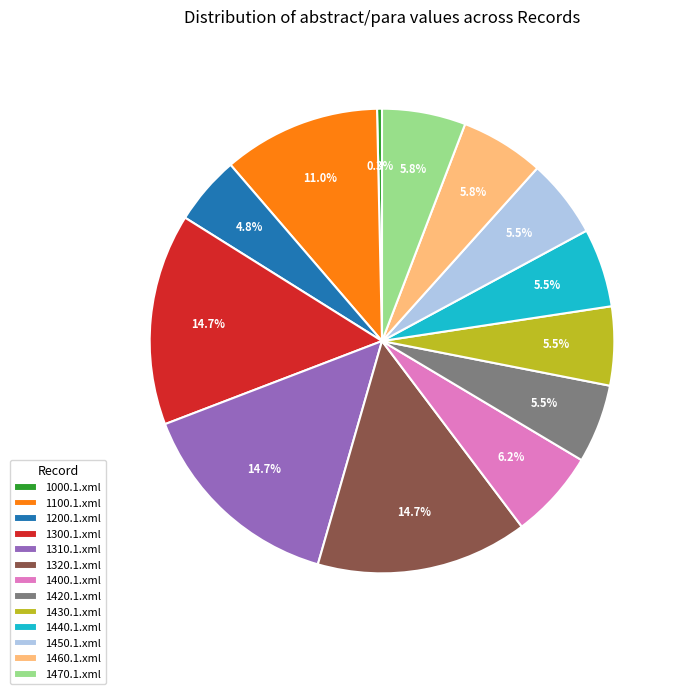

Does any single category account for the majority?

No